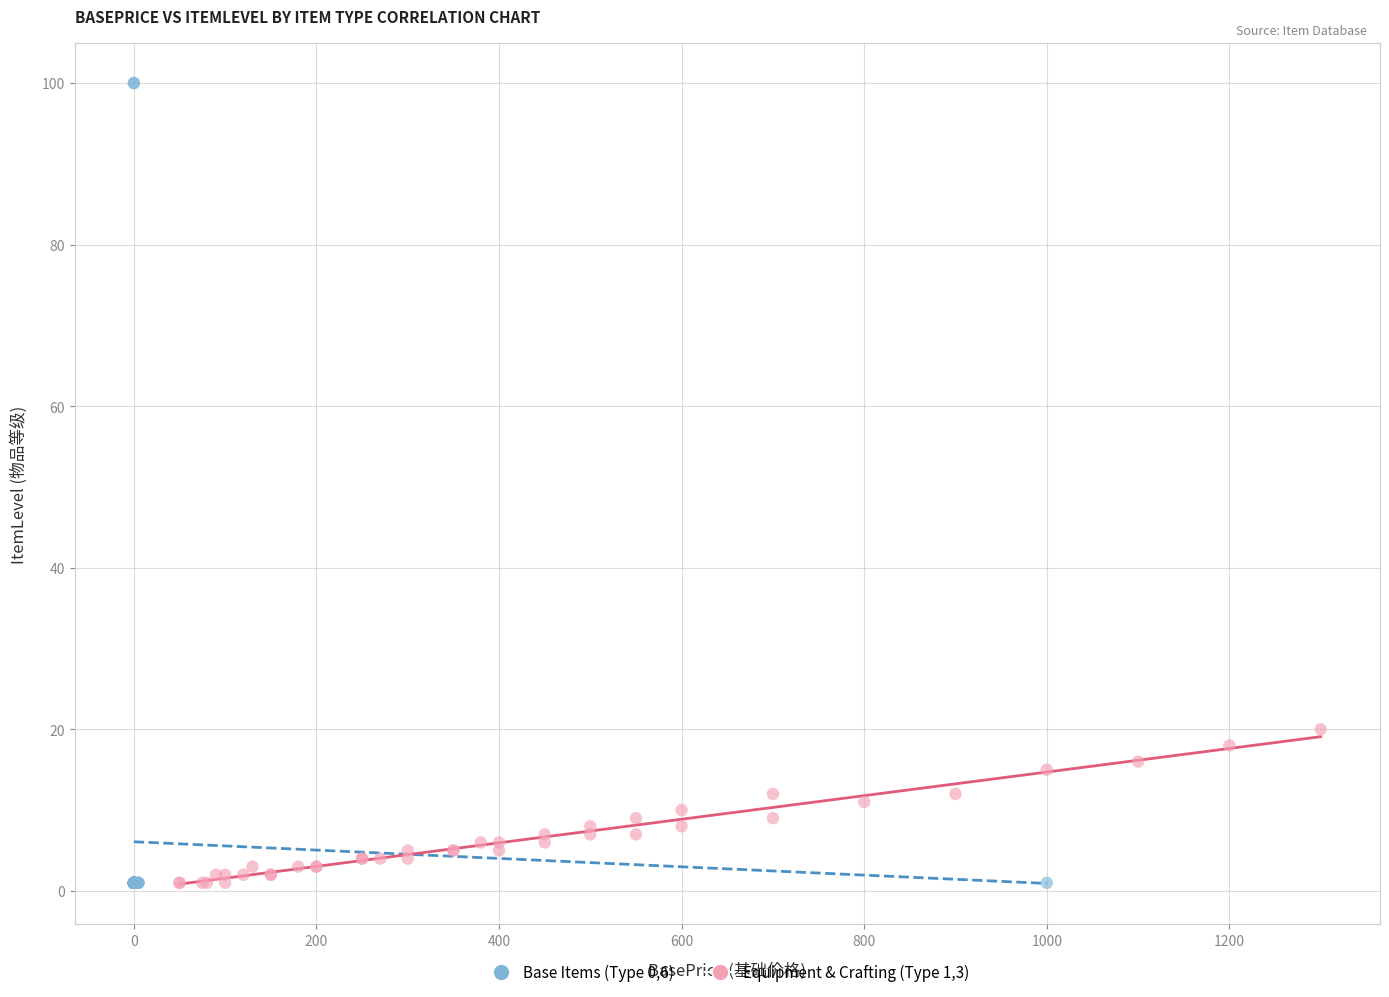

Which series contains the highest Y value?

Base Items (Type 0,6)